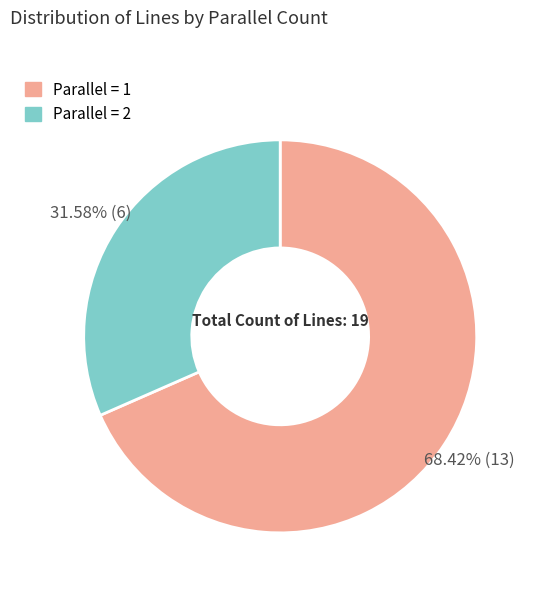

Does any single category account for the majority?

Yes